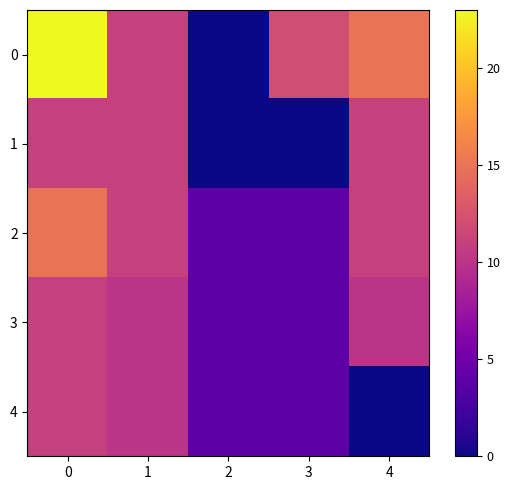

Reading right to left, transcribe all the data shown in this chart.

0: 4=15	3=12	2=0	1=11	0=23
1: 4=11	3=0	2=0	1=11	0=11
2: 4=11	3=4	2=4	1=11	0=15
3: 4=10	3=4	2=4	1=10	0=11
4: 4=0	3=4	2=4	1=10	0=11